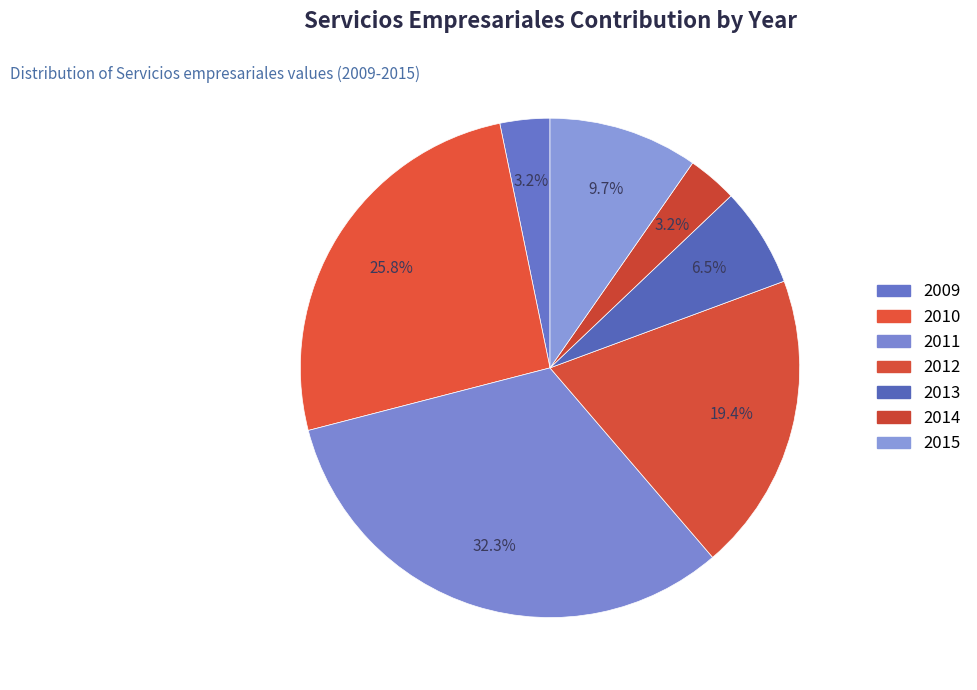

What is the largest slice in the pie chart?

2011